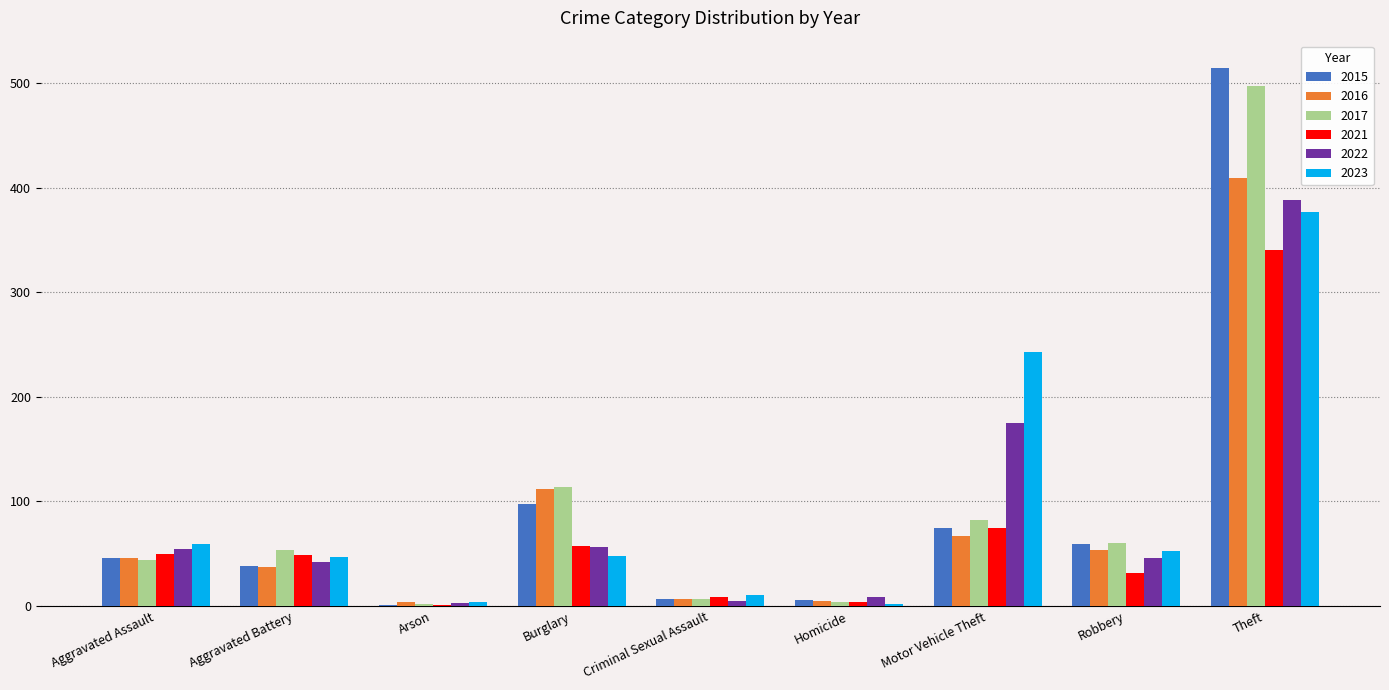

What is the maximum value for 2022?

388